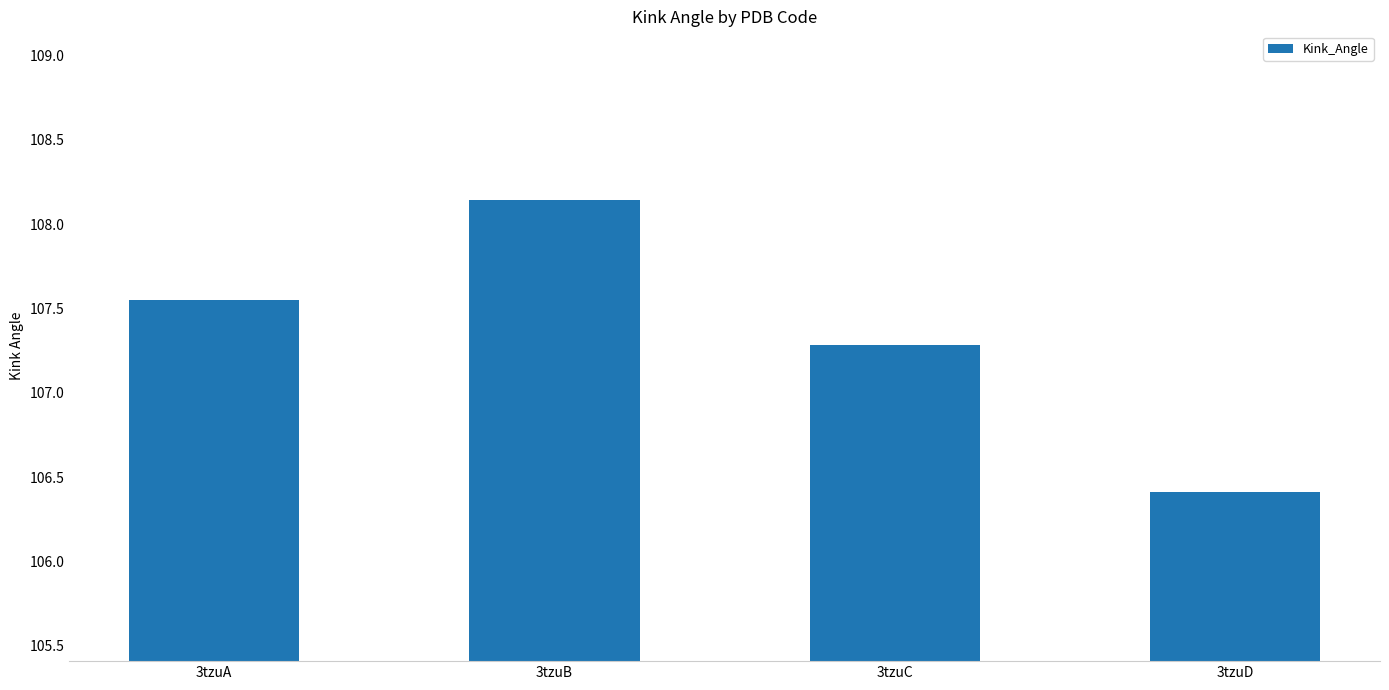

Rank the categories by value from highest to lowest.

3tzuB, 3tzuA, 3tzuC, 3tzuD